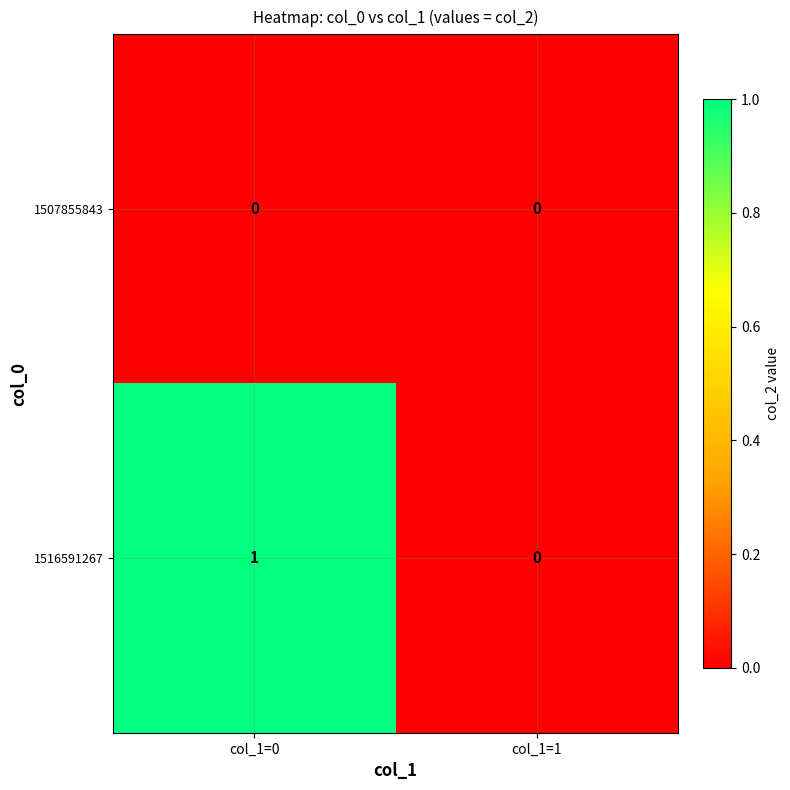

Reading left to right, list all the values displayed in this chart.

1507855843: 0	0
1516591267: 1	0